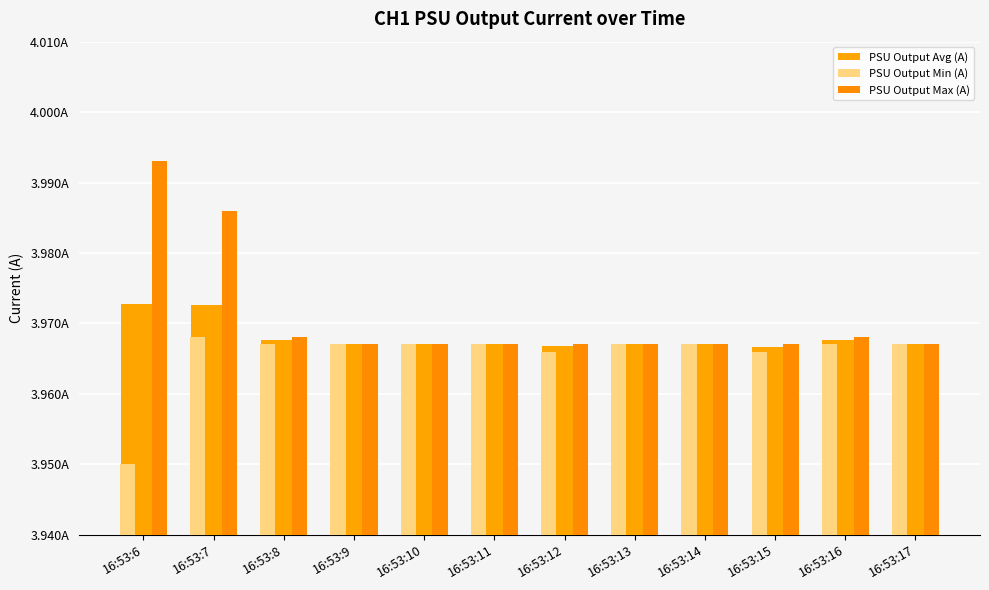

How many PSU Output Avg (A) values are between 3 and 4?

12